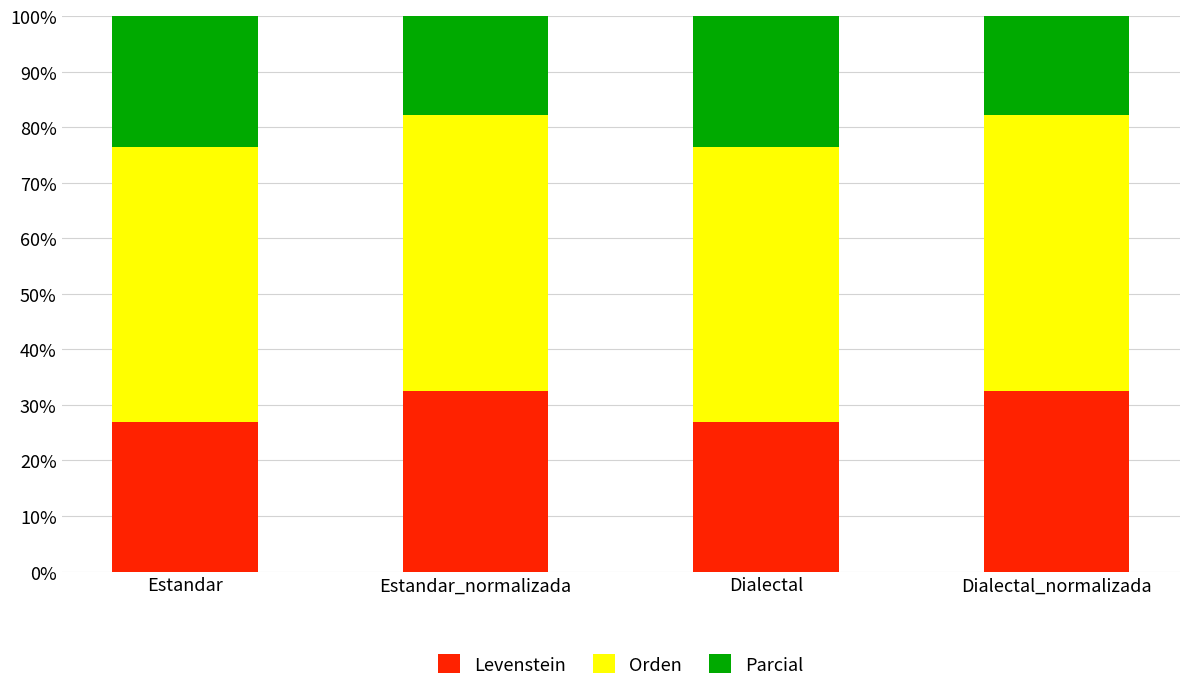

What is the label of the 2nd bar from the left?

Estandar_normalizada